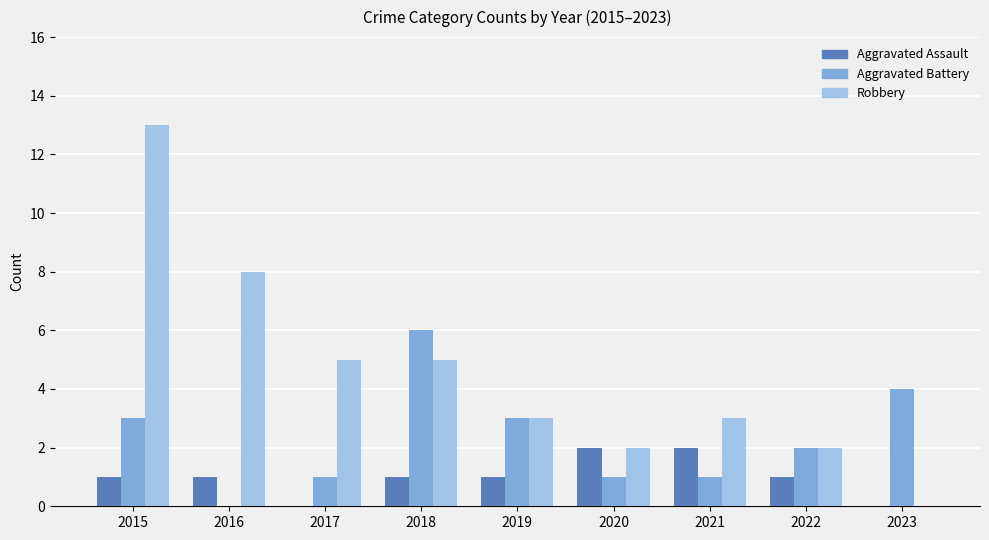

What is the maximum value shown in the chart?

13